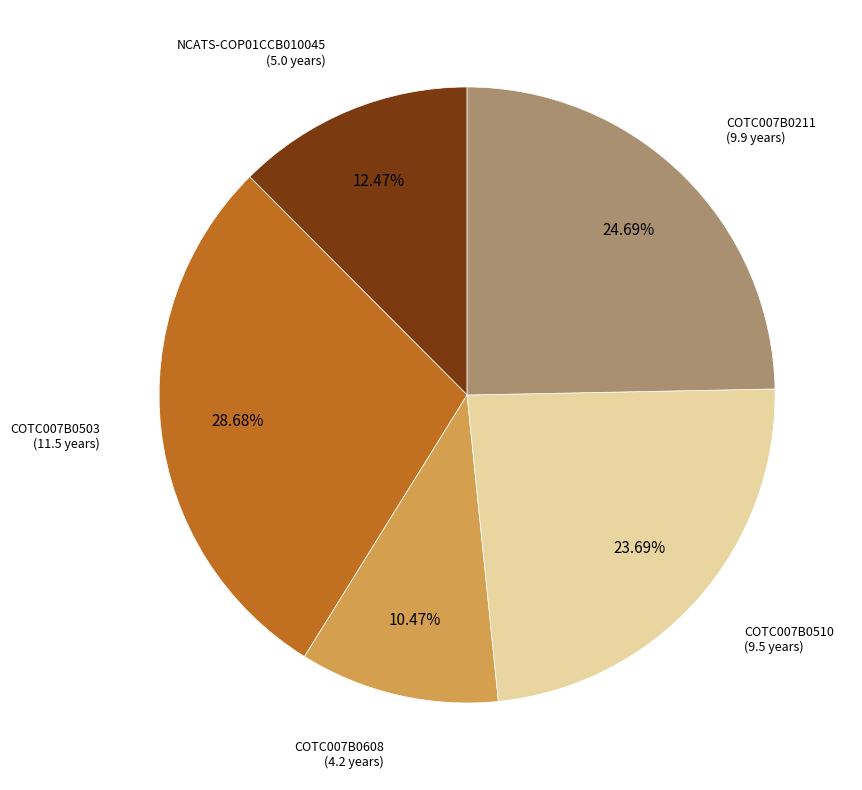

Does any single category account for the majority?

No